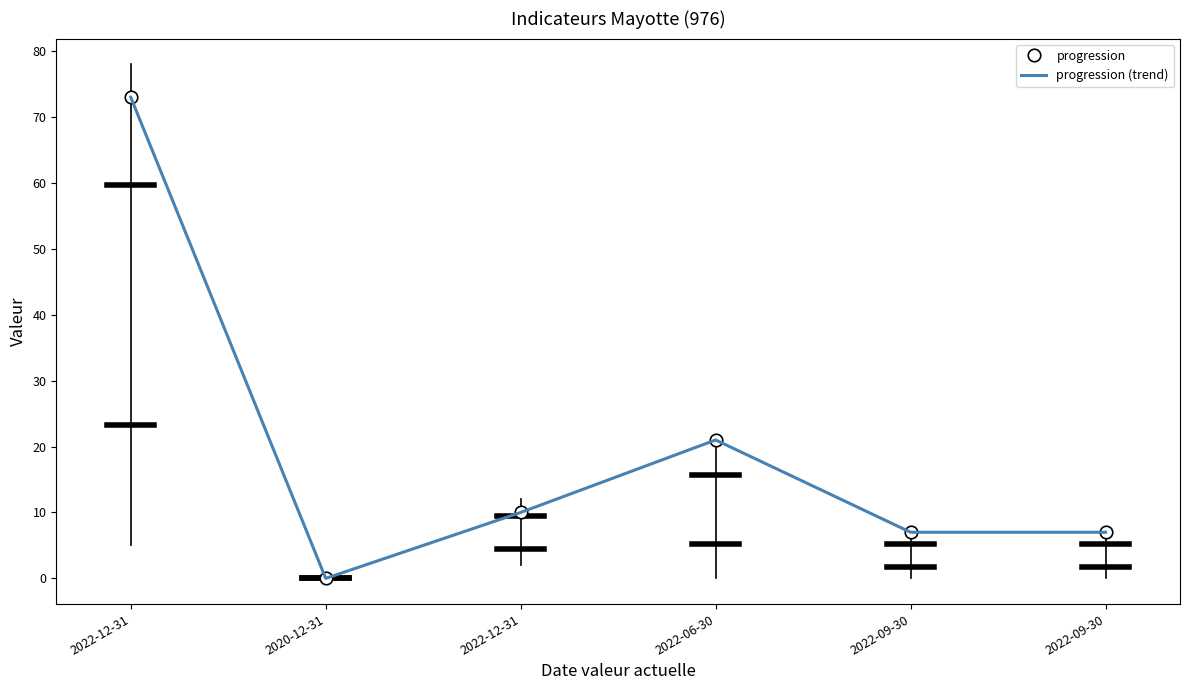

Is it true that the value at 2022-06-30 is 4?

False